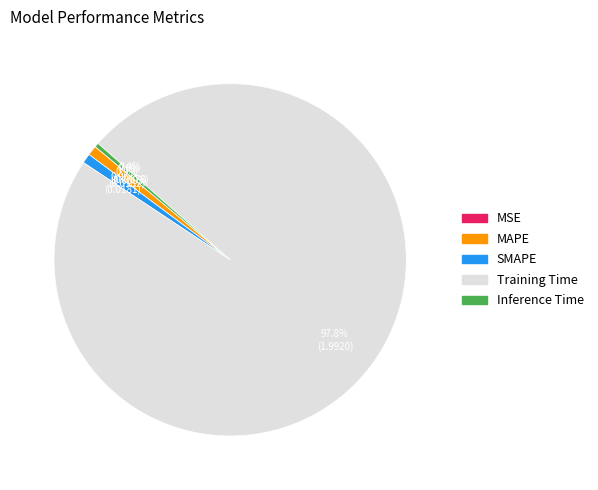

To the nearest percent, what portion does SMAPE represent?

1%